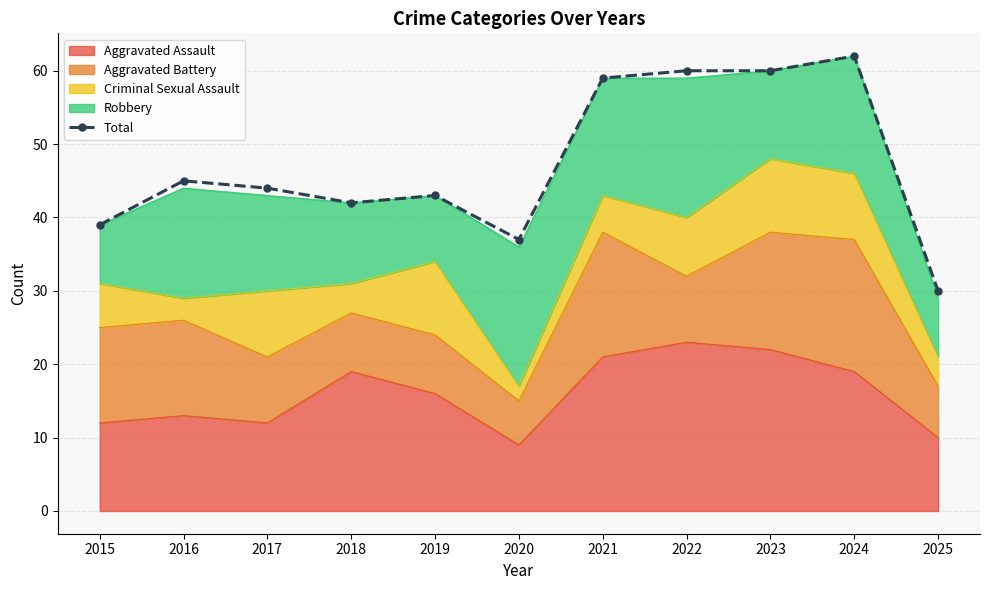

Rank the categories by value from lowest to highest.

2025, 2020, 2015, 2018, 2019, 2017, 2016, 2021, 2022, 2023, 2024